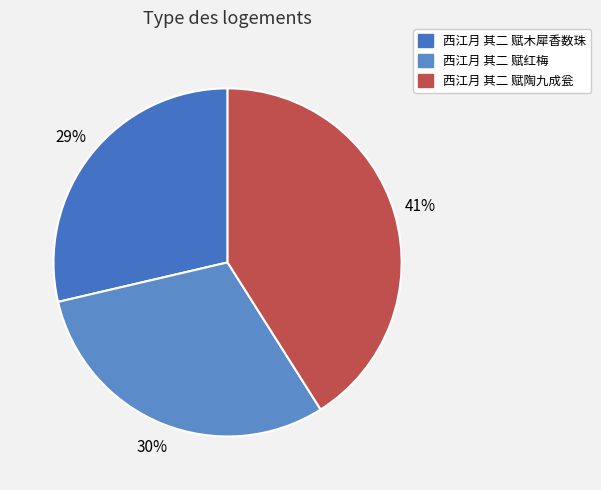

Does 西江月 其二 赋红梅 account for over 50% of the chart?

No